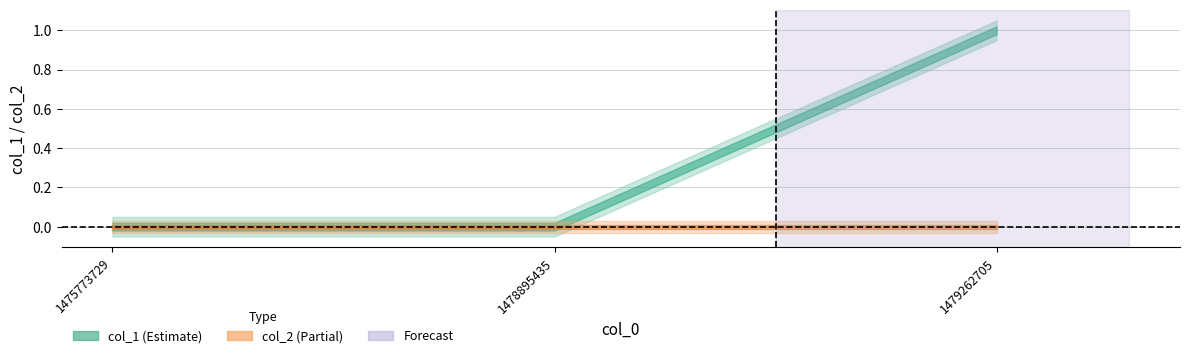

Reading left to right, transcribe all the data shown in this chart.

col_1: 1475773729=0	1478895435=0	1479262705=1
col_2: 1475773729=0	1478895435=0	1479262705=0